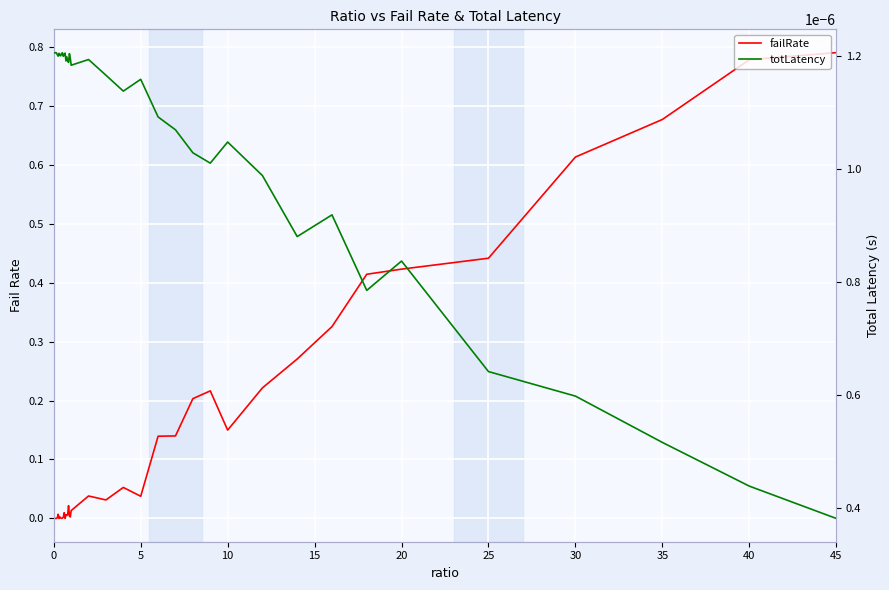

Rank the series by their average value, from highest to lowest.

failRate, totLatency